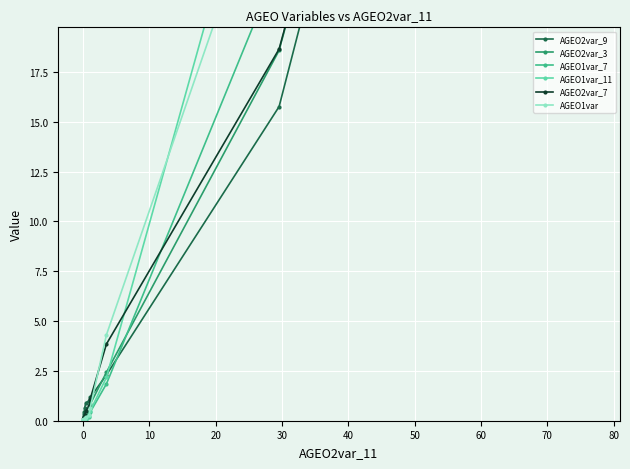

At how many categories does at least one series exceed 112?

1